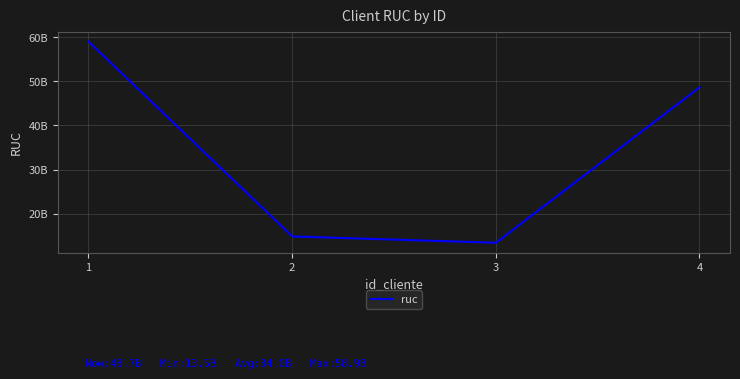

Approximately how many times larger is the value at 1 compared to 2?

4.0